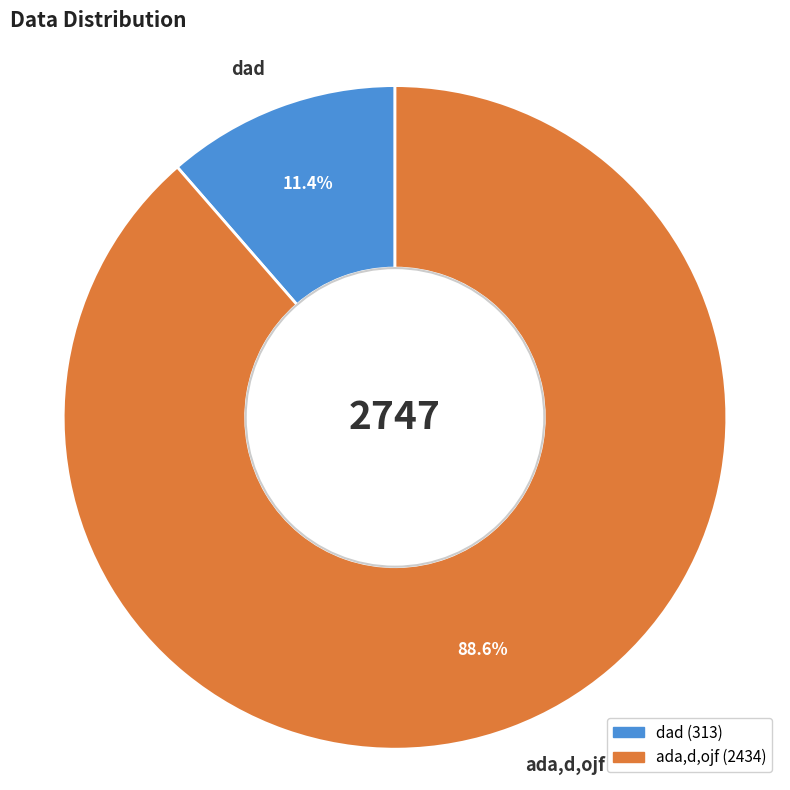

Which category has the smallest portion of the pie?

dad